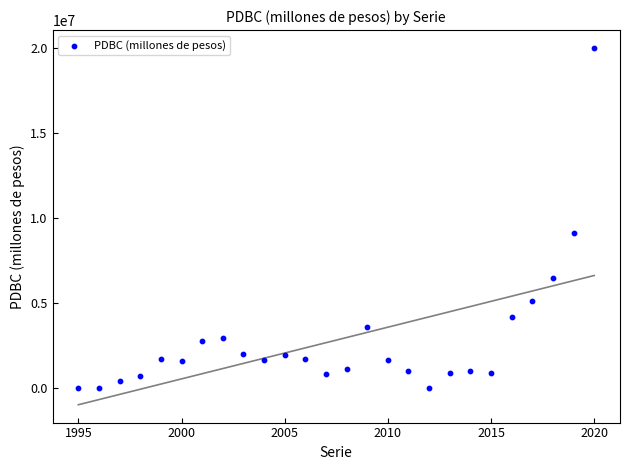

What Y value in the scatter plot is closest to 10000000?

9139600